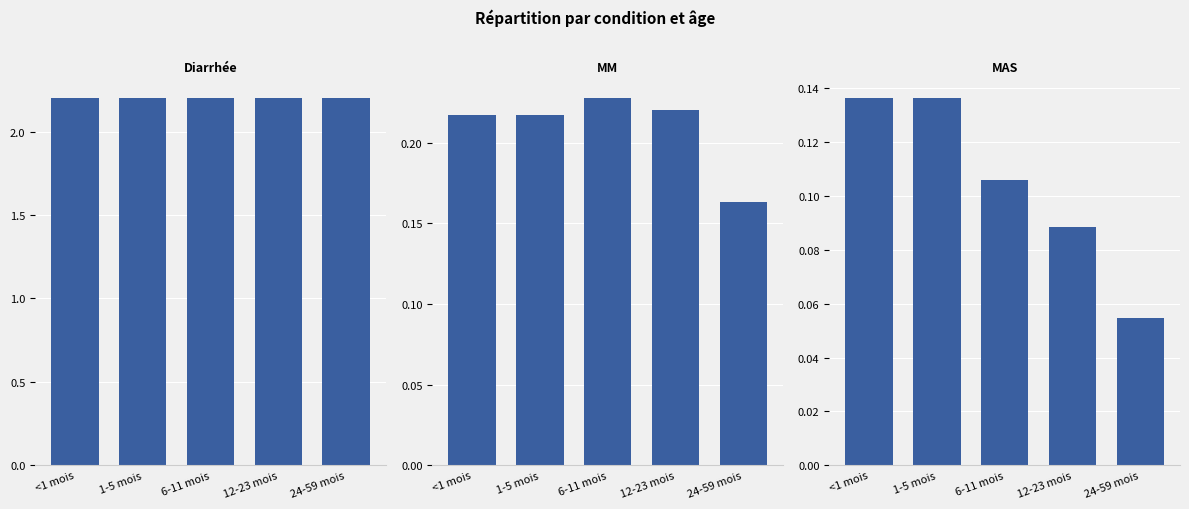

What is the value of the Diarrhée bar at the 5th from the left?

2.2